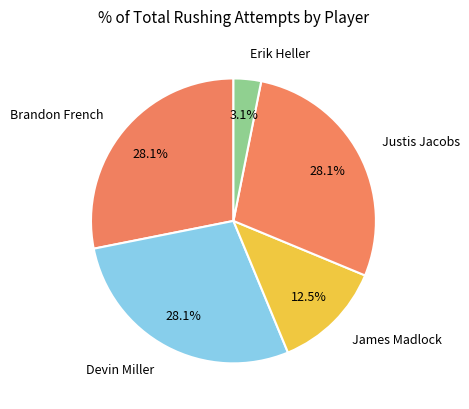

To the nearest percent, what is the difference between the Devin Miller and Erik Heller slice percentages?

25%